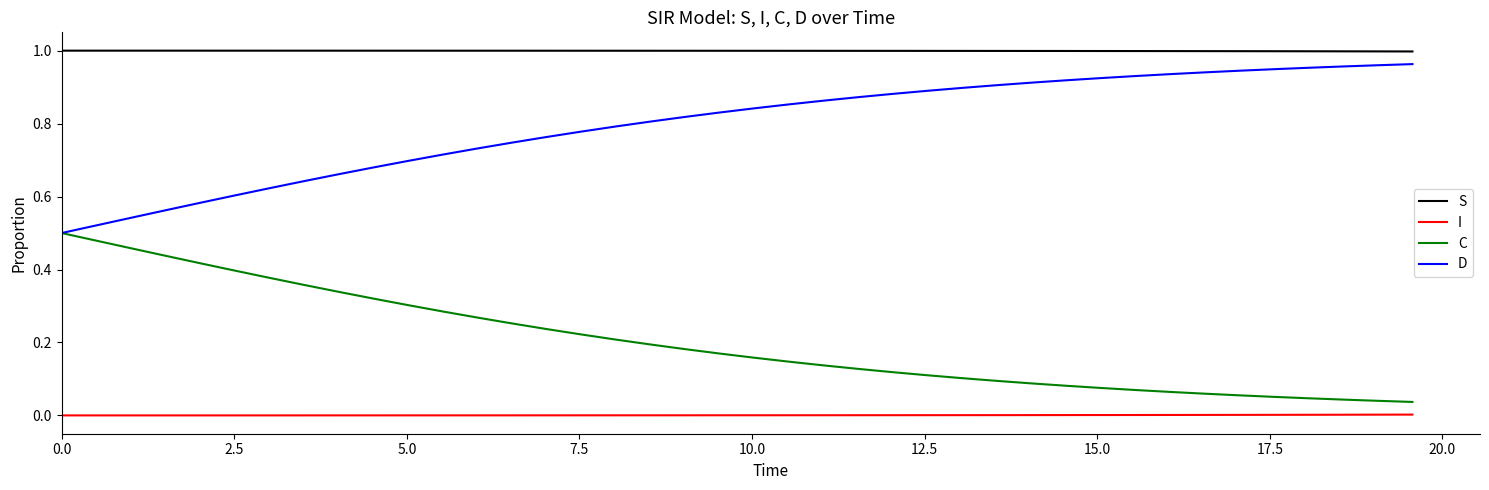

What are all the series names shown in the legend?

S, I, C, D